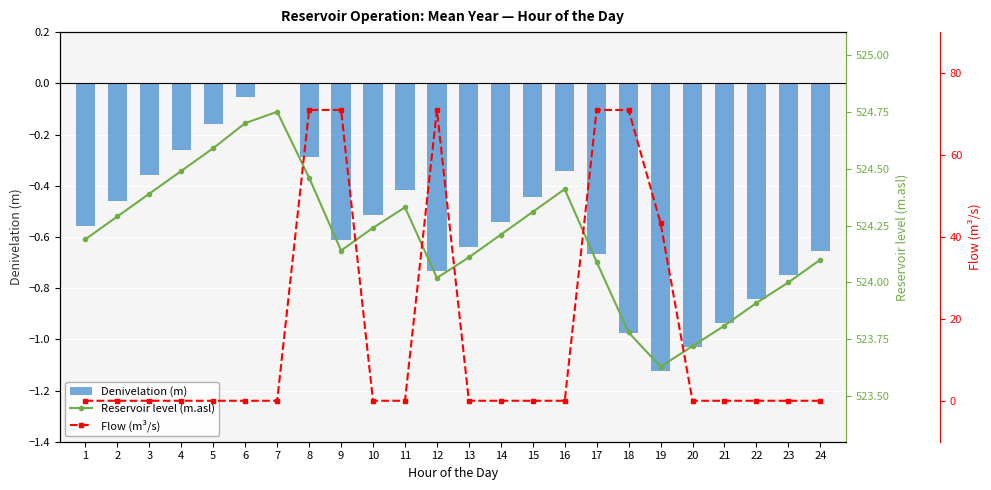

Which label corresponds to the largest value in the chart?

7